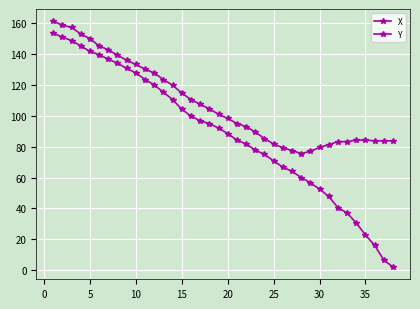

Reading left to right, transcribe all the data shown in this chart.

X: 161.2	158.8	157.2	153.0	150.0	145.2	142.8	139.2	136.0	133.2	130.2	127.8	123.5	119.8	114.8	110.5	107.5	104.5	101.0	98.2	95.0	93.0	89.5	85.2	81.8	79.2	77.5	75.5	77.0	79.5	81.2	83.2	83.2	84.2	84.2	83.8	83.8	83.8
Y: 153.5	151.0	148.8	145.2	141.8	139.5	136.8	134.0	130.8	127.8	123.5	120.0	115.2	110.5	104.2	99.8	96.8	95.0	92.0	88.5	84.2	81.8	77.8	75.0	70.8	66.8	64.0	60.0	56.5	52.5	47.8	40.5	37.0	30.5	22.8	16.0	6.5	2.0